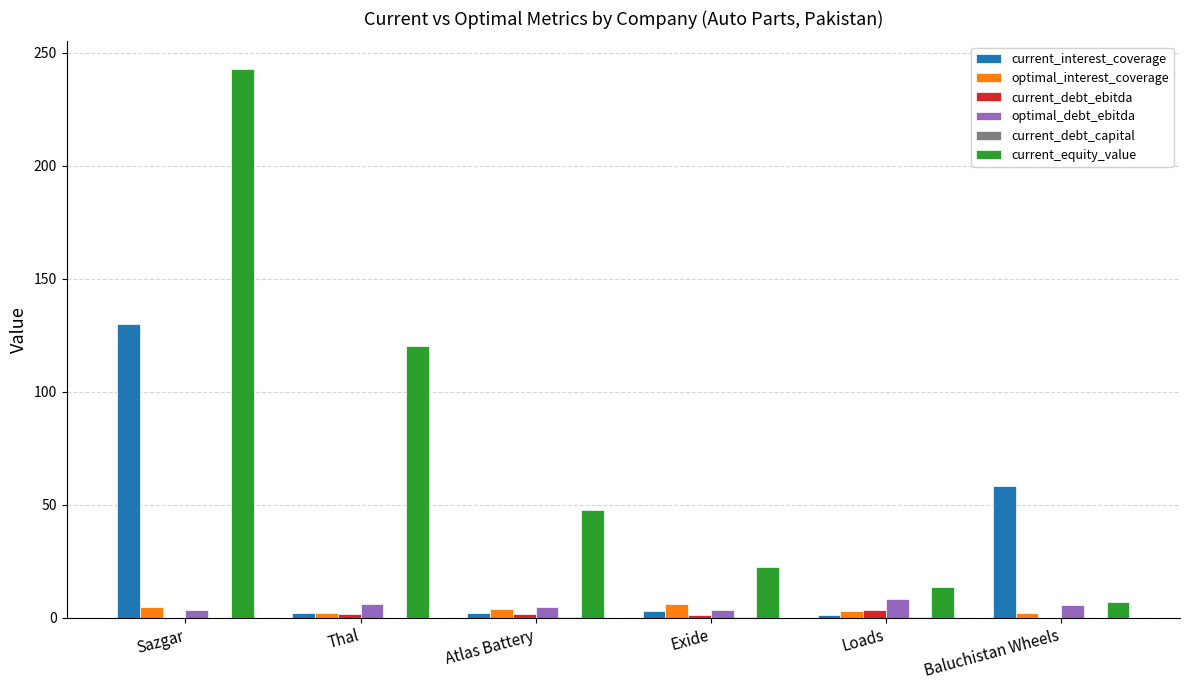

Which series has the widest spread of values?

current_equity_value